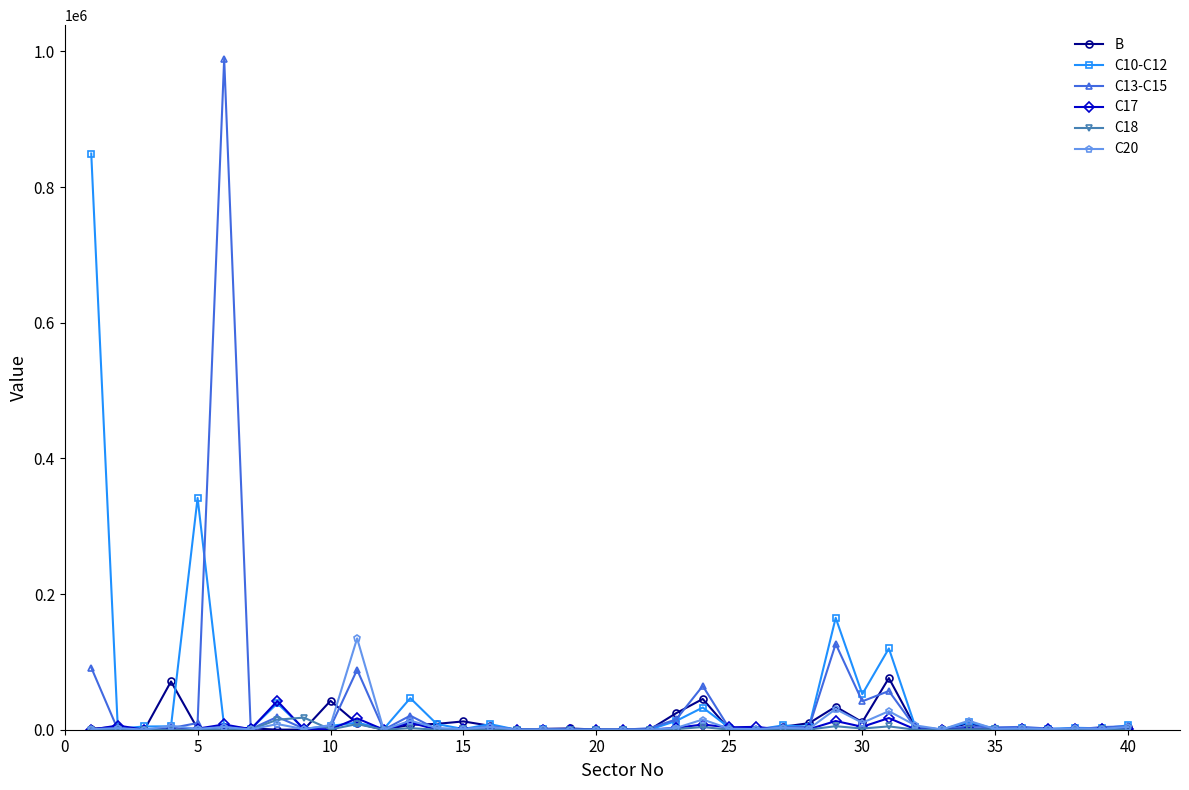

Which series has the largest range (max minus min)?

C13-C15